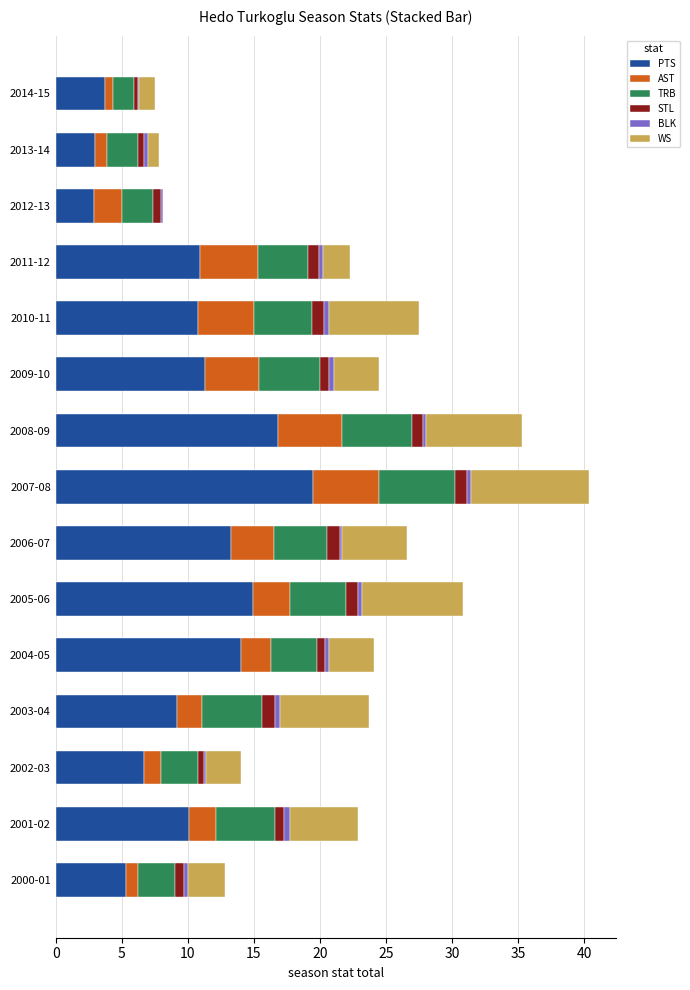

True or false: PTS has a value of 2.9 at 2012-13.

True